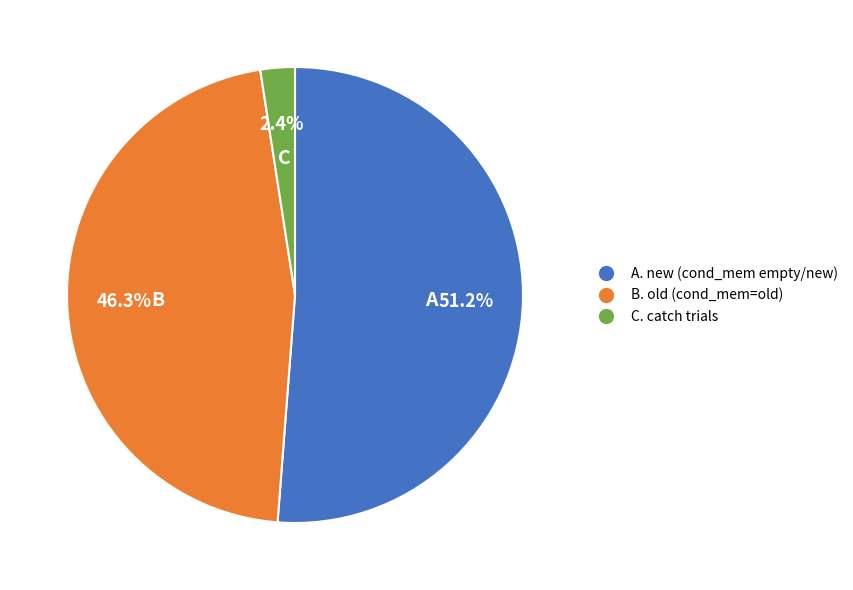

Do B. old (cond_mem=old) and A. new (cond_mem empty/new) together represent more than half of the pie?

Yes